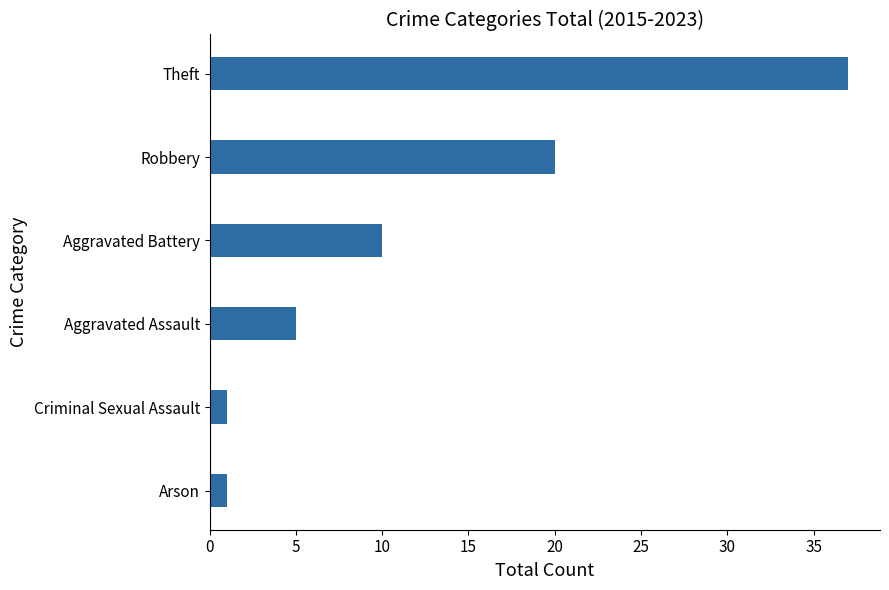

Reading top to bottom, extract all data points from this chart.

Theft=37	Robbery=20	Aggravated Battery=10	Aggravated Assault=5	Criminal Sexual Assault=1	Arson=1